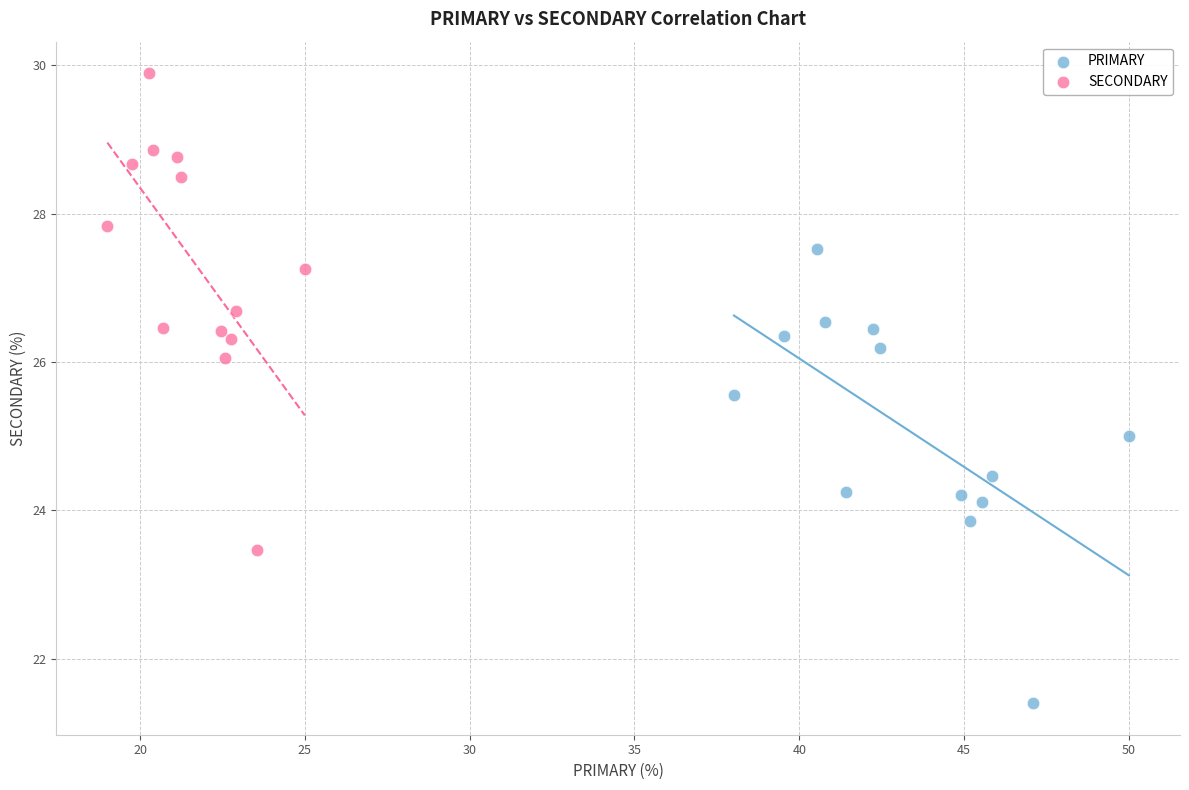

Which series contains the highest Y value?

SECONDARY